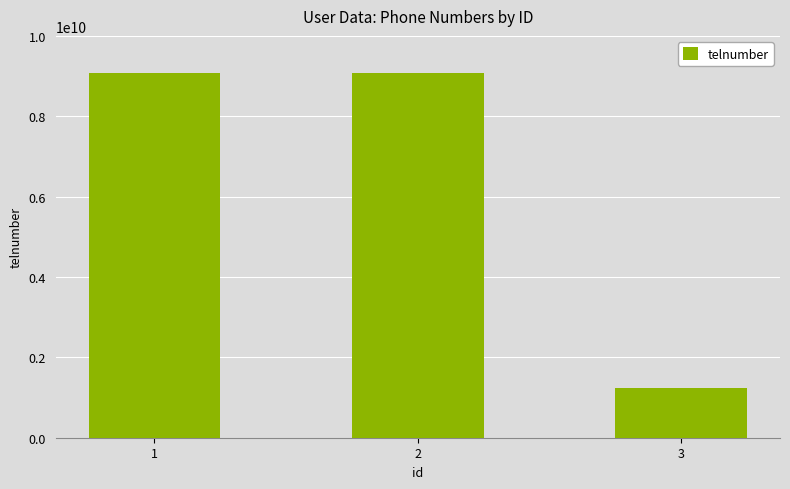

What is the average value?

6467486935